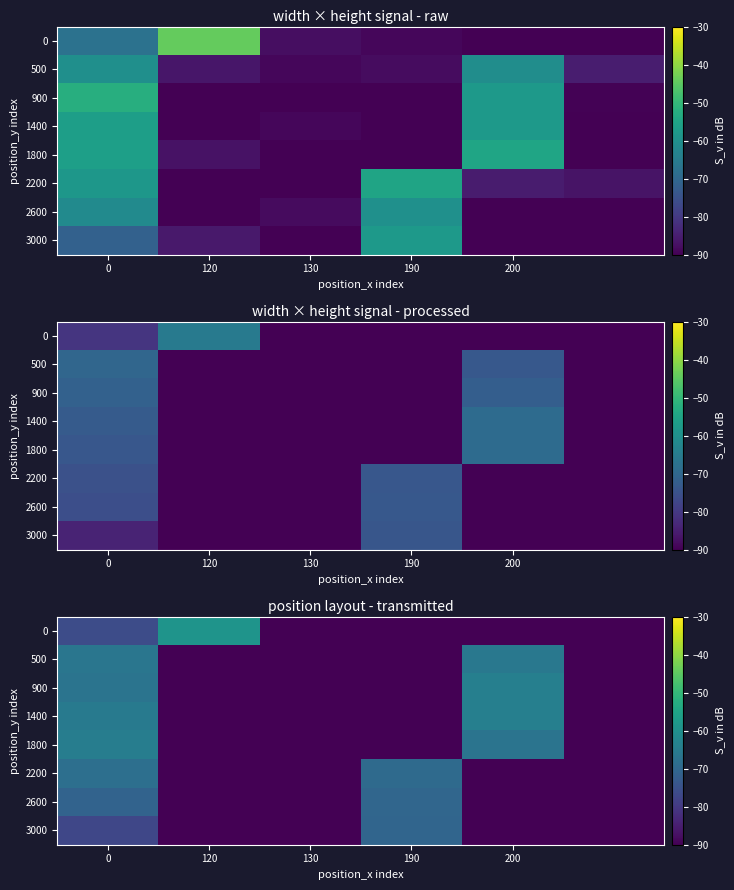

How many categories are shown in the chart?

6